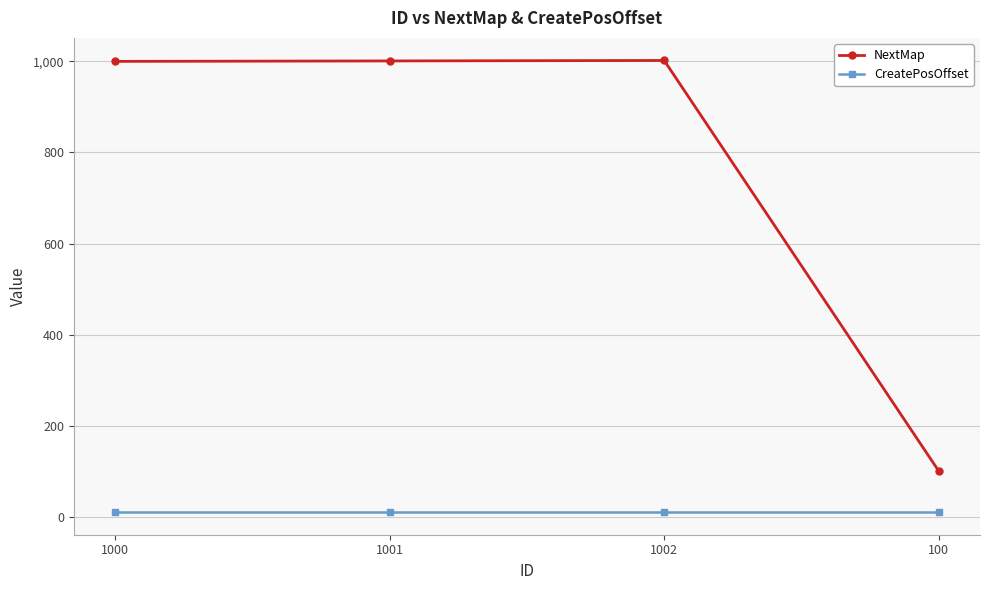

List the series in order of their peak value, lowest first.

CreatePosOffset, NextMap